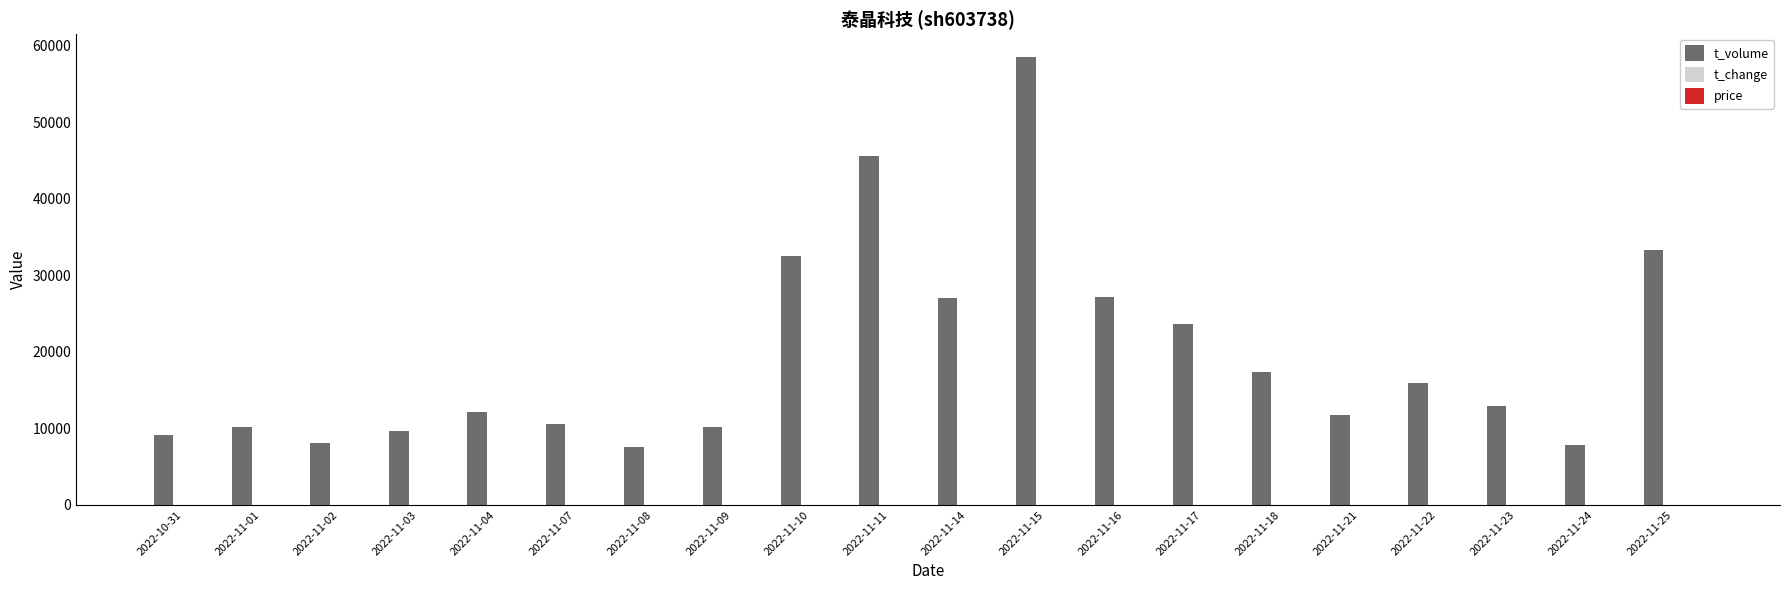

What is the total value across all series at 2022-11-21?

11772.3